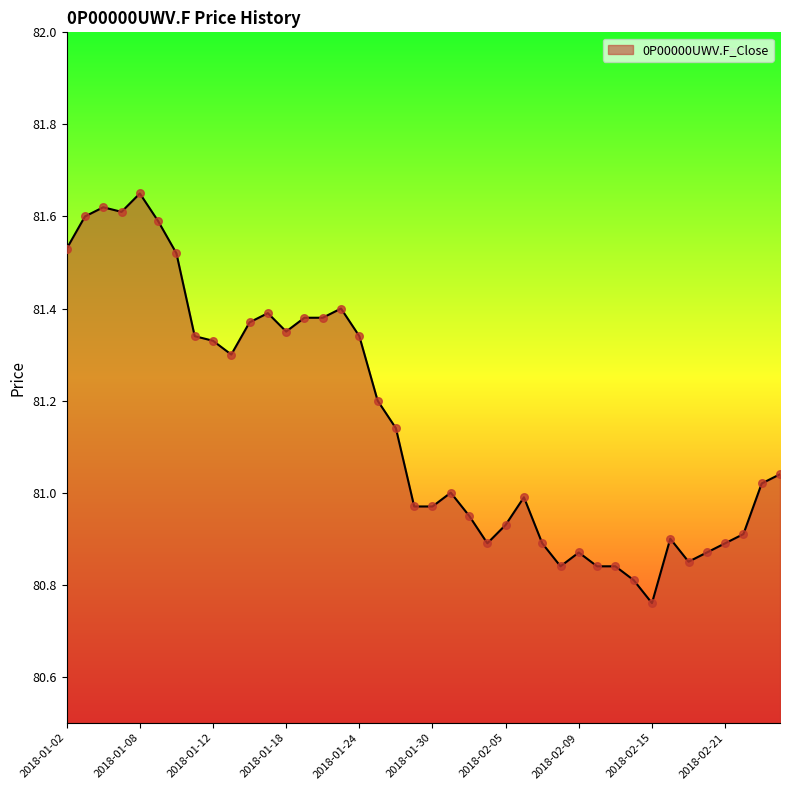

What is the difference between the maximum and minimum values?

0.9